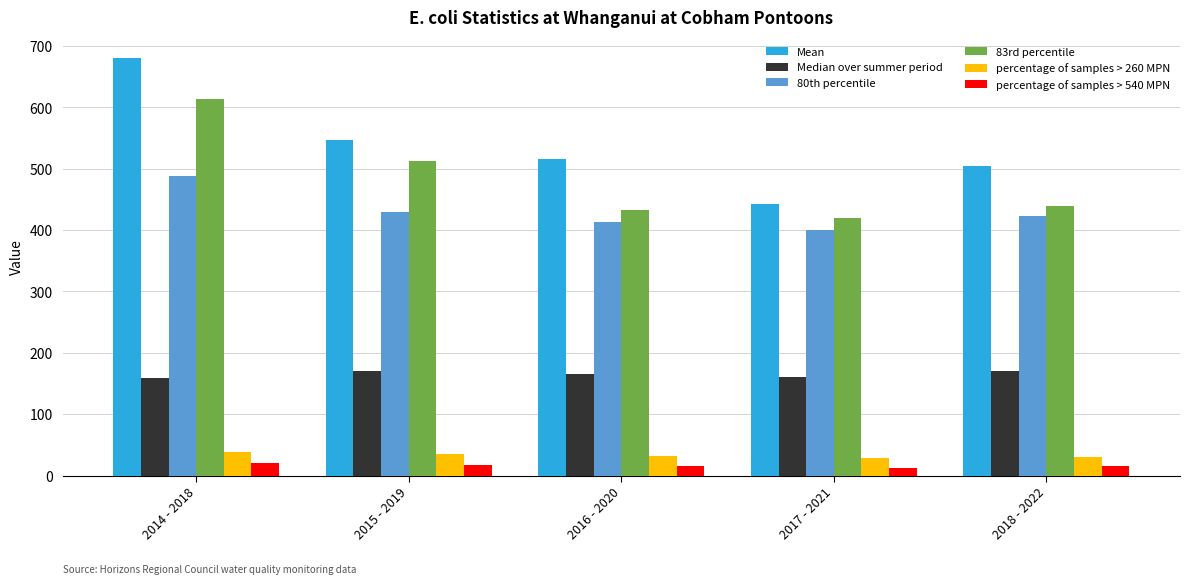

Are the bars horizontal?

No